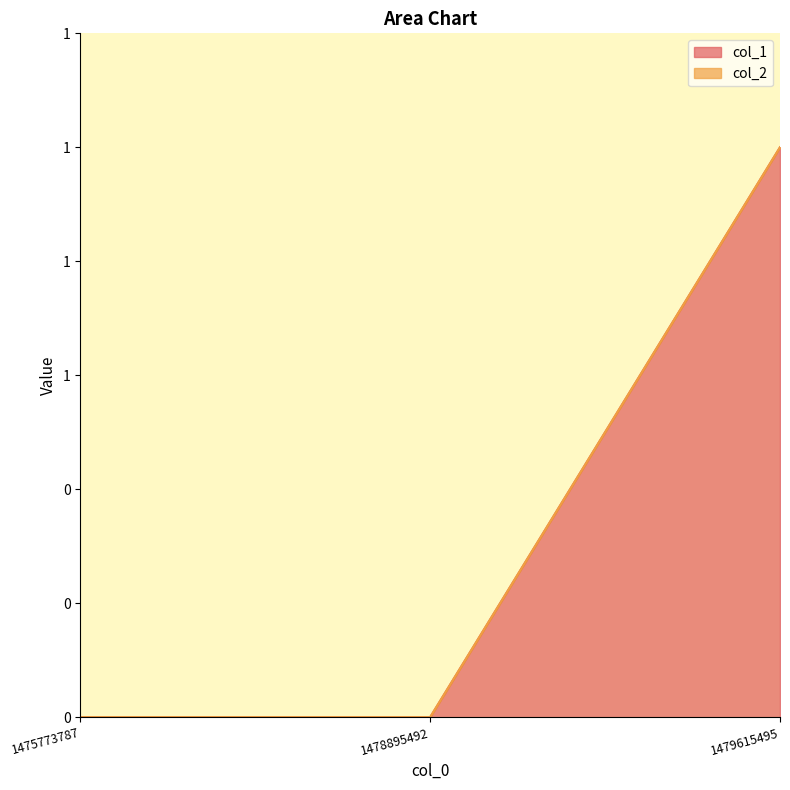

What is the maximum value shown in the chart?

1